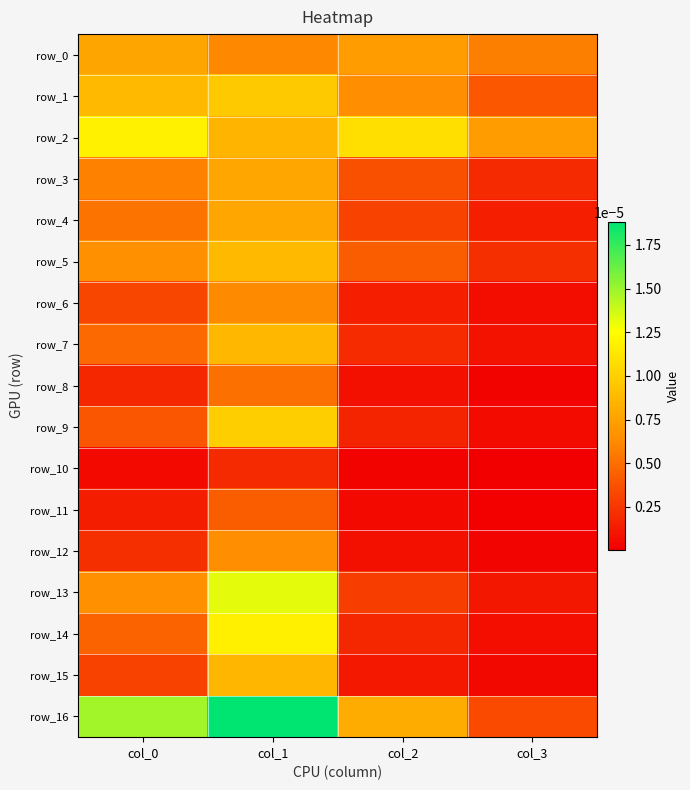

True or false: row_8 has a value of 0.0 at col_3.

False